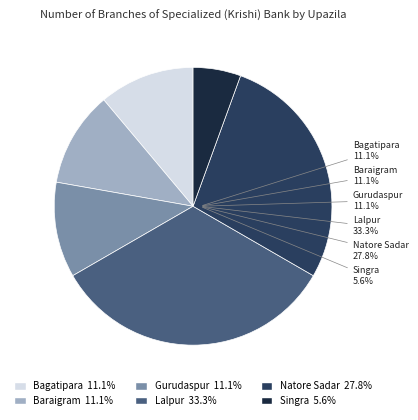

Is there any slice that represents more than half of the pie?

No